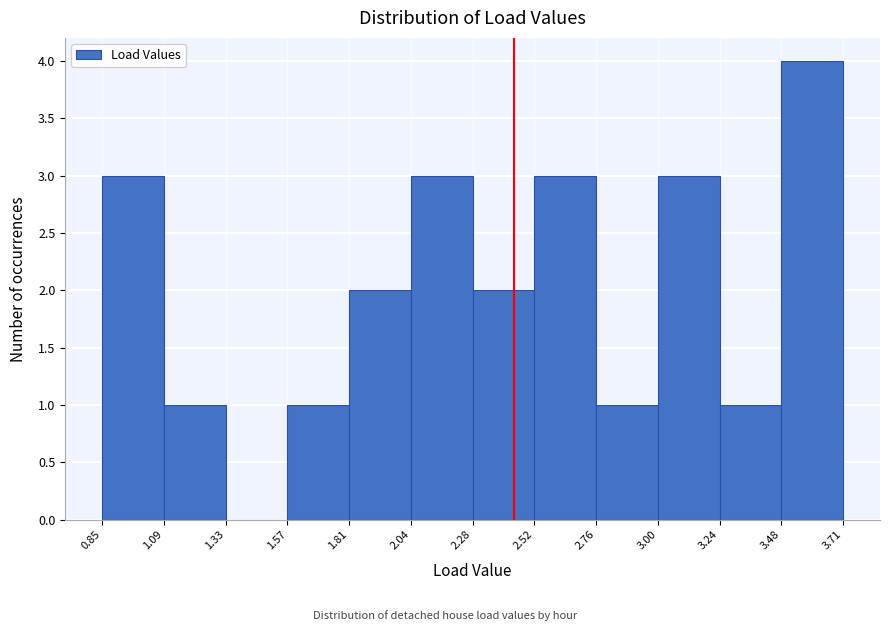

Which range on the x-axis has the tallest bar?

3.48 to 3.71